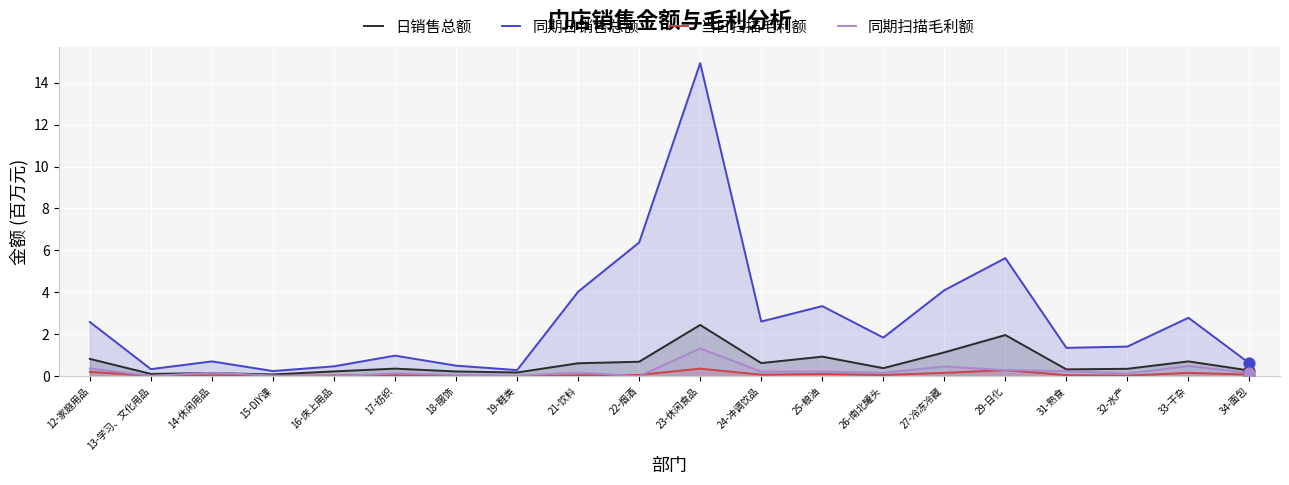

Which series reaches the maximum Y coordinate?

同期日销售总额